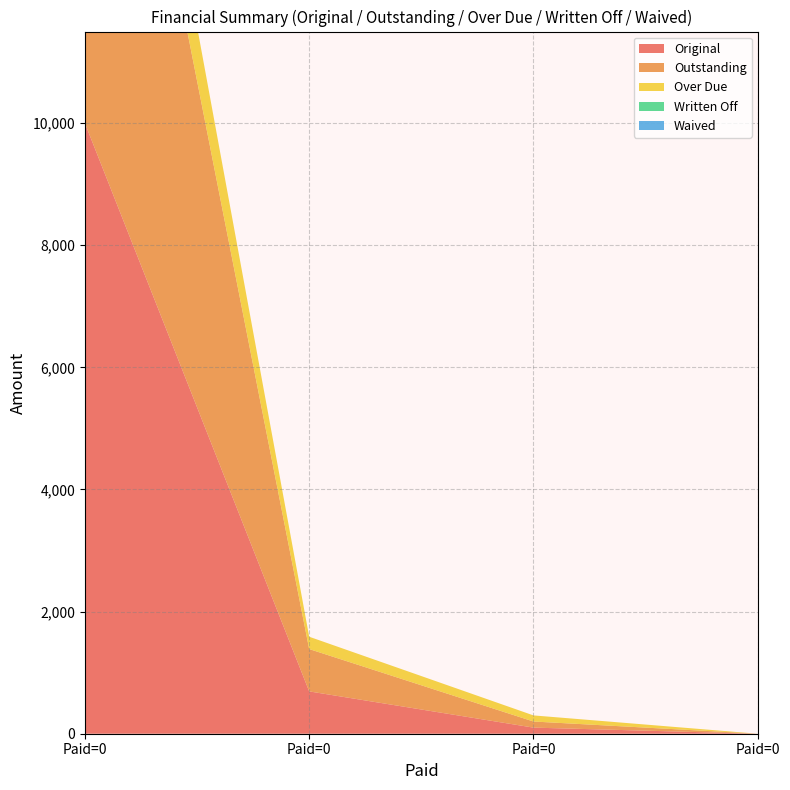

List the series in order of their peak value, highest first.

Original, Outstanding, Over Due, Written Off, Waived